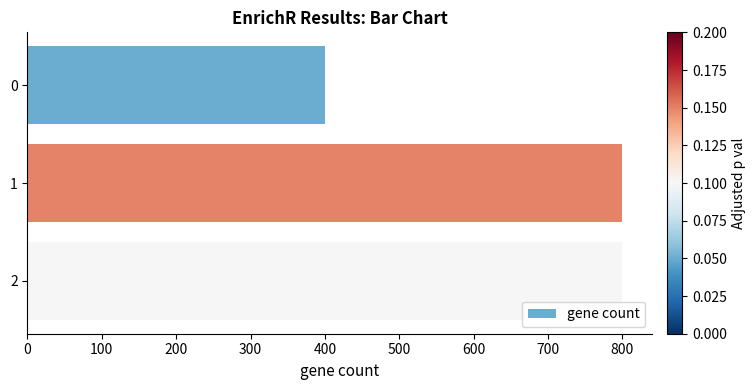

Reading top to bottom, what are all the values shown in this chart?

0=400	1=800	2=800